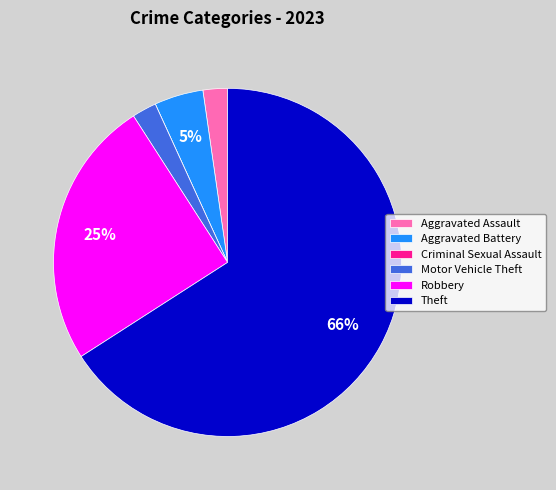

The Aggravated Assault slice represents 2% of the pie. True or false?

True